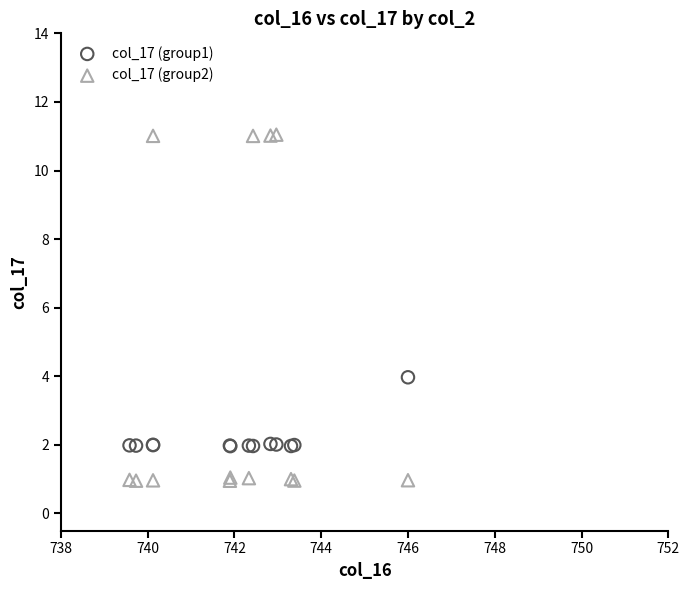

Which series has the largest Y range (max minus min)?

col_17 (group2)